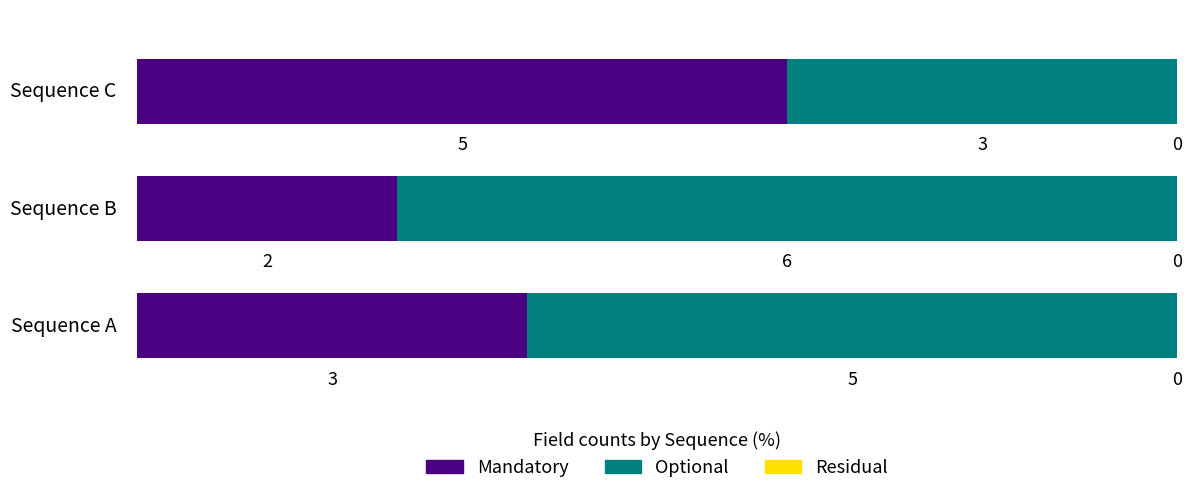

What is the value of the Optional bar at the 3rd from the left?

37.5